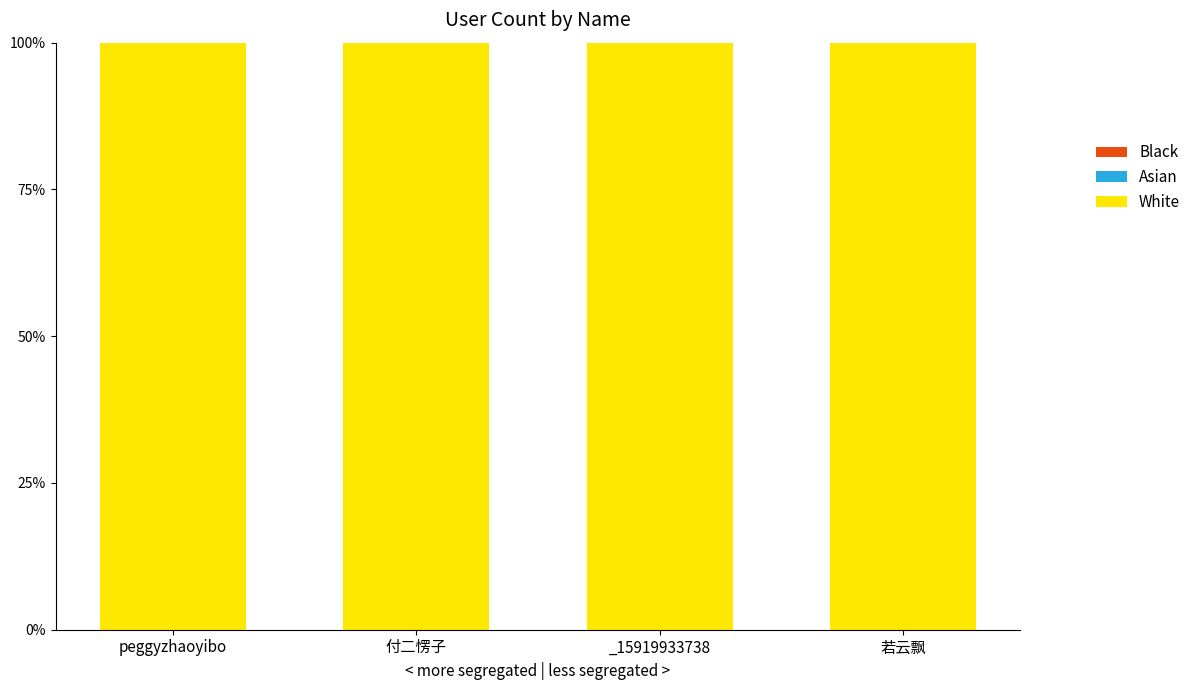

At which label is White closest to 1?

peggyzhaoyibo